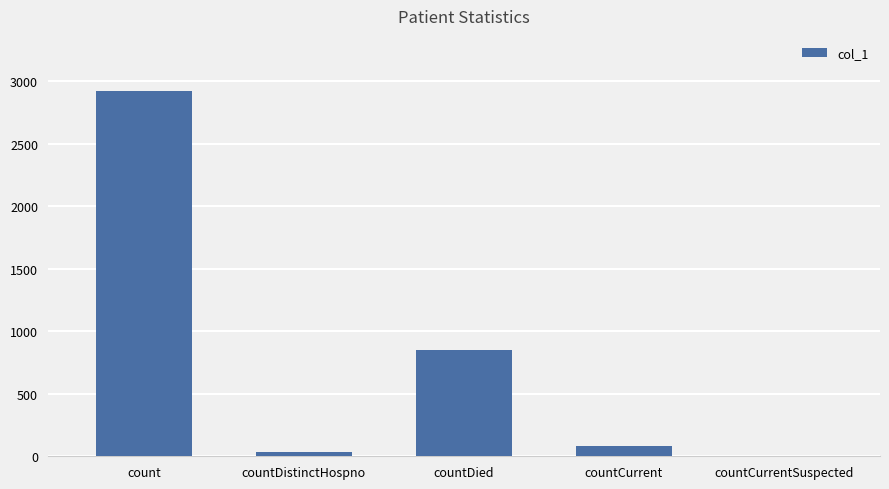

True or false: the data shows 0 at countCurrentSuspected.

True